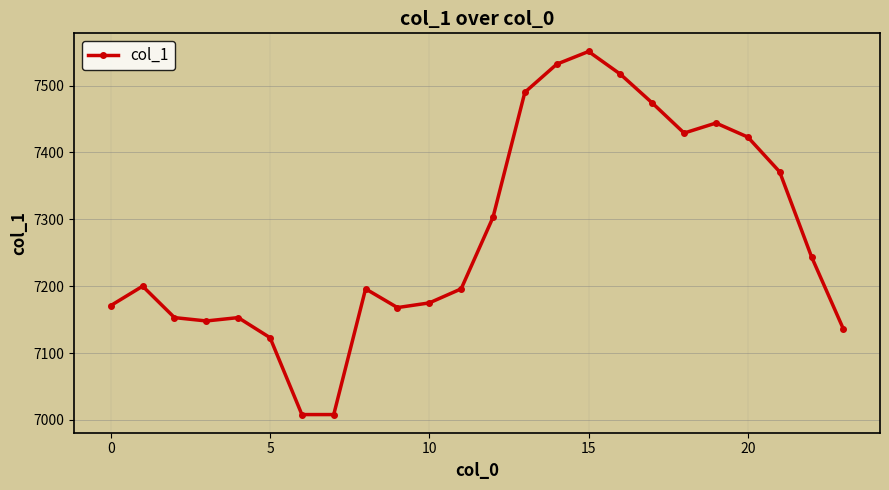

True or false: the data has more than 2 interior local peaks.

True